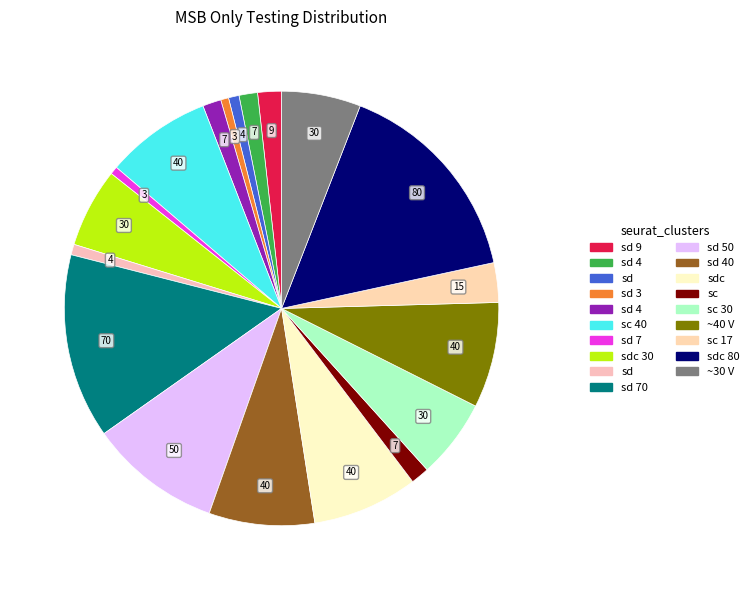

Which slice is the smallest?

sd 3